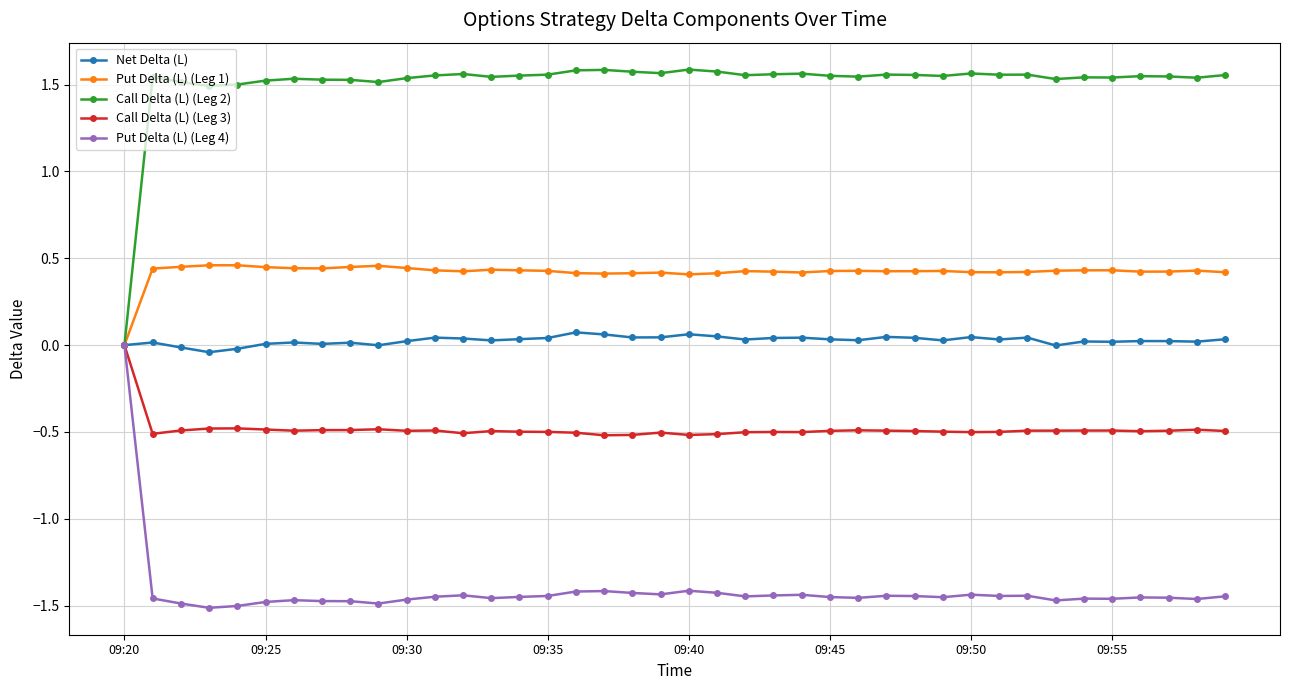

True or false: Put Delta (L) (Leg 1) has more than 2 points higher than both neighbors.

True